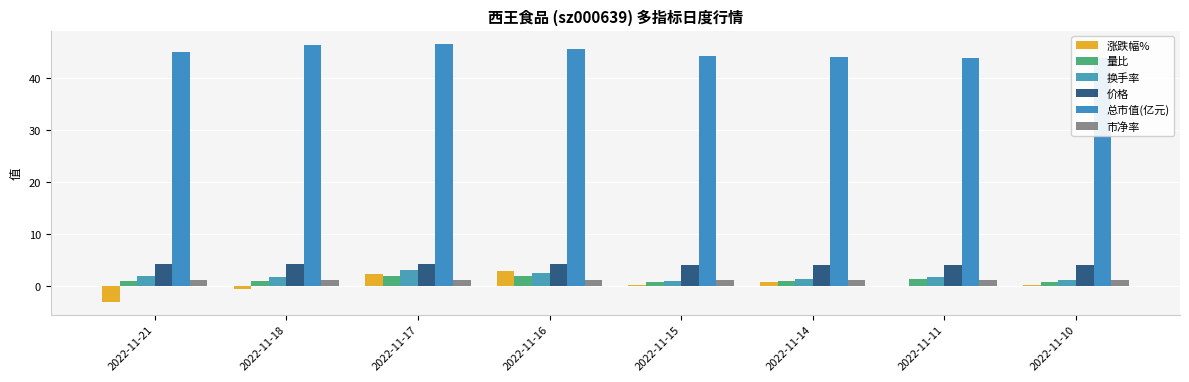

How many distinct data groups are displayed?

6